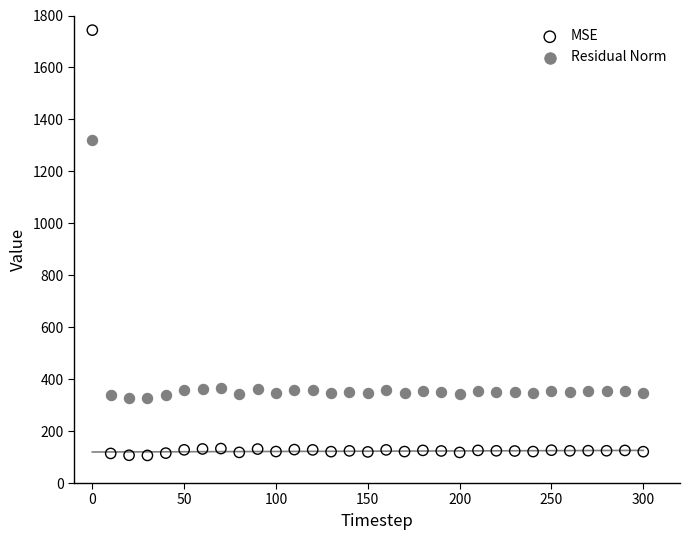

Which series contains the lowest Y value?

MSE